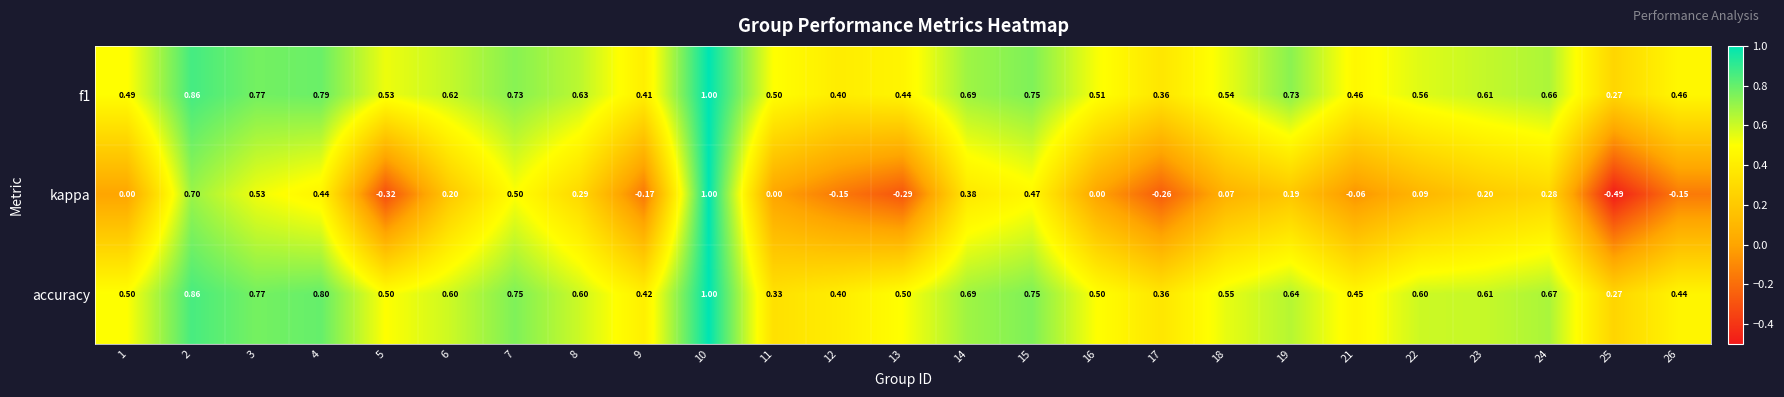

Which series has the largest range (max minus min)?

kappa